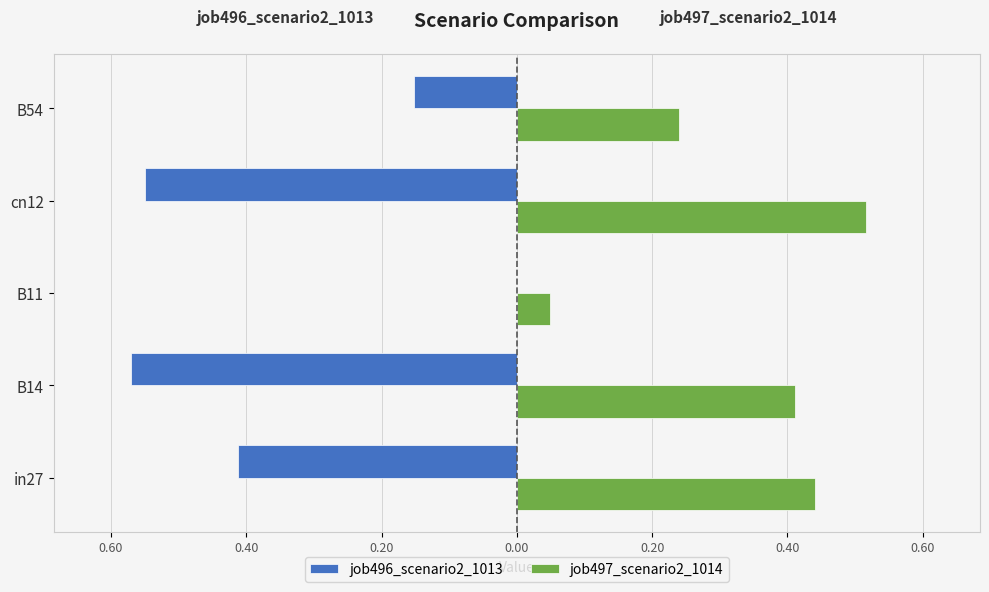

At how many categories does at least one series exceed 0?

5